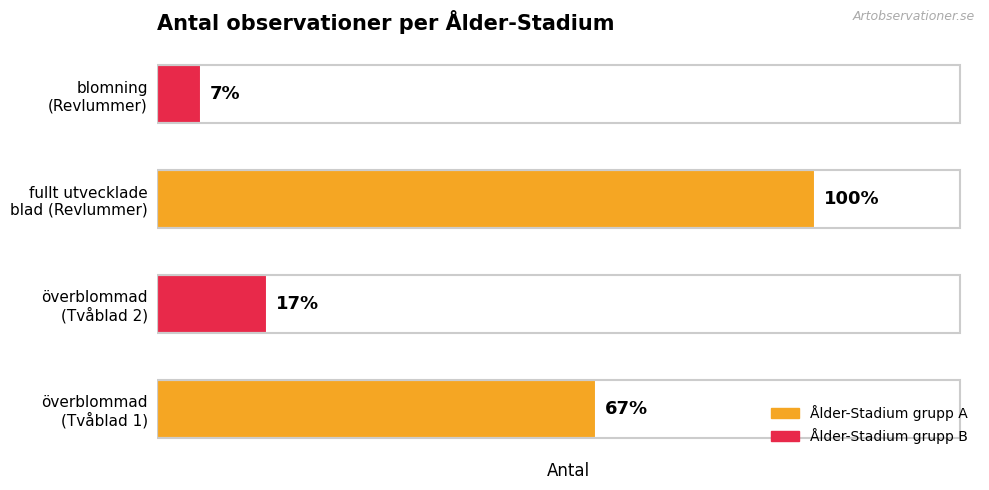

What is the average value?

14